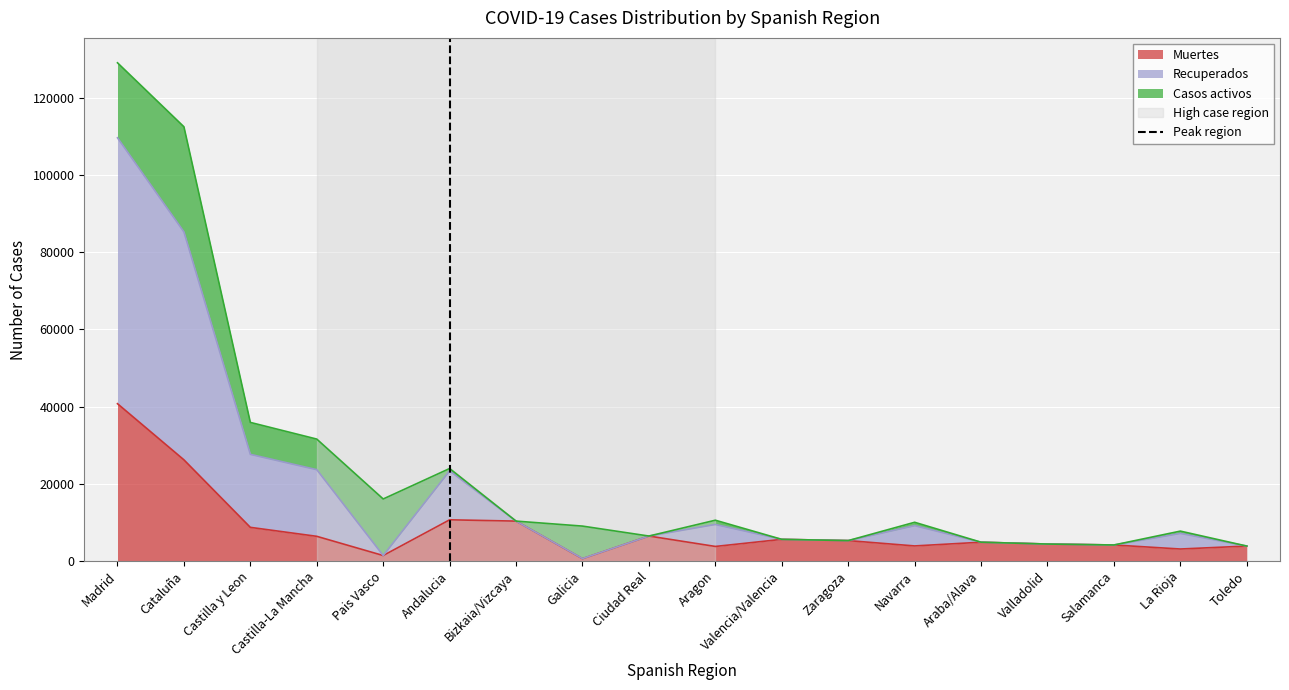

Is it true that Muertes equals 4868 at Araba/Alava?

True